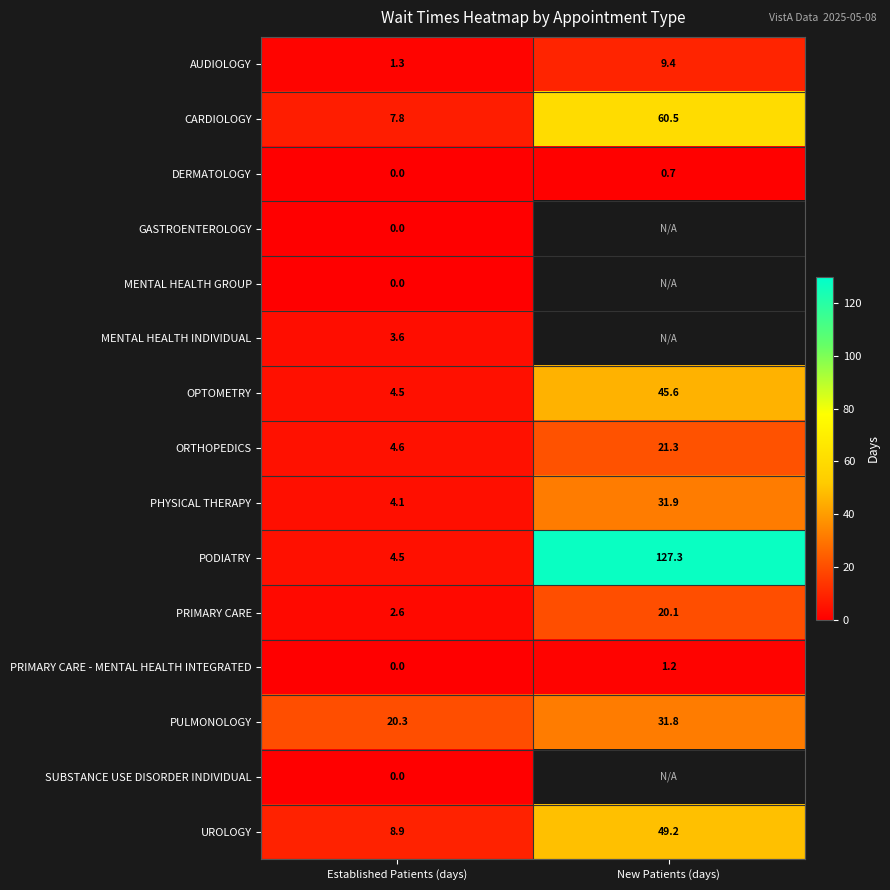

True or false: PRIMARY CARE - MENTAL HEALTH INTEGRATED has a value of 0.5 at New Patients (days).

False